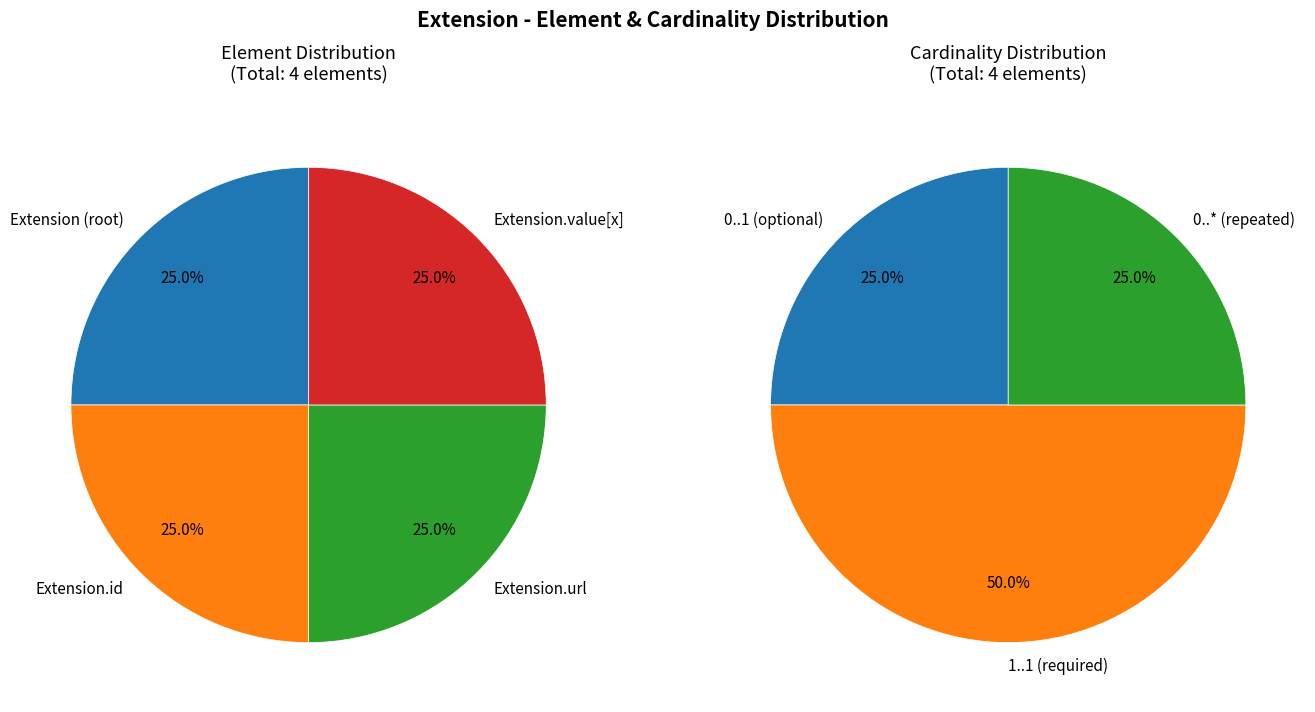

To the nearest percent, what is the combined percentage of Extension and Extension.extension?

25%